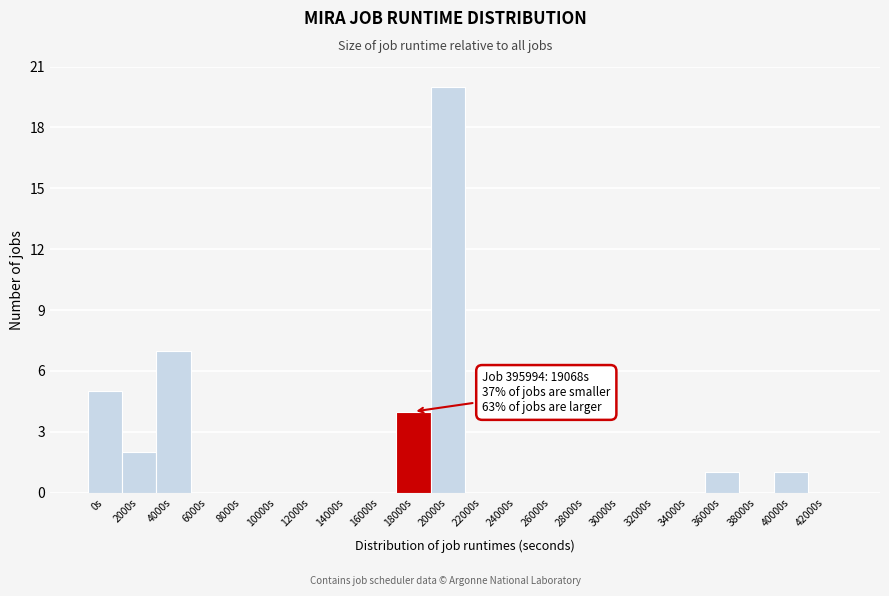

Reading right to left, transcribe all the data shown in this chart.

42000s=0	40000s=1	38000s=0	36000s=1	34000s=0	32000s=0	30000s=0	28000s=0	26000s=0	24000s=0	22000s=0	20000s=20	18000s=4	16000s=0	14000s=0	12000s=0	10000s=0	8000s=0	6000s=0	4000s=7	2000s=2	0s=5